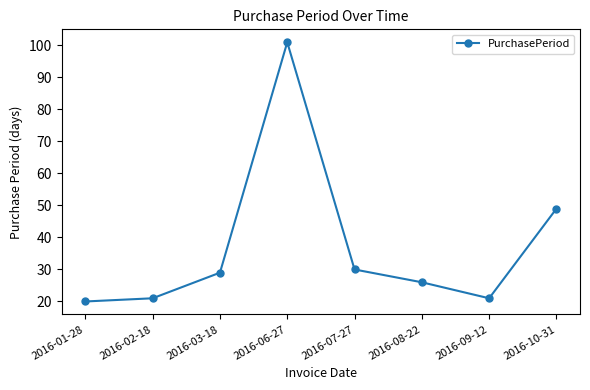

True or false: the data shows 30 at 2016-02-18.

False